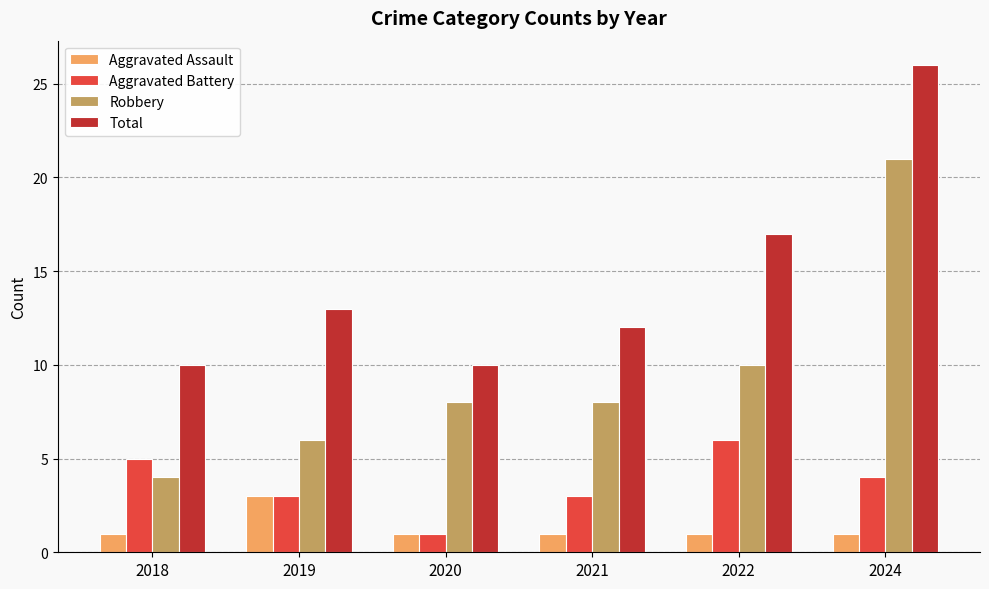

Which series changed the most between 2020 and 2024?

Total